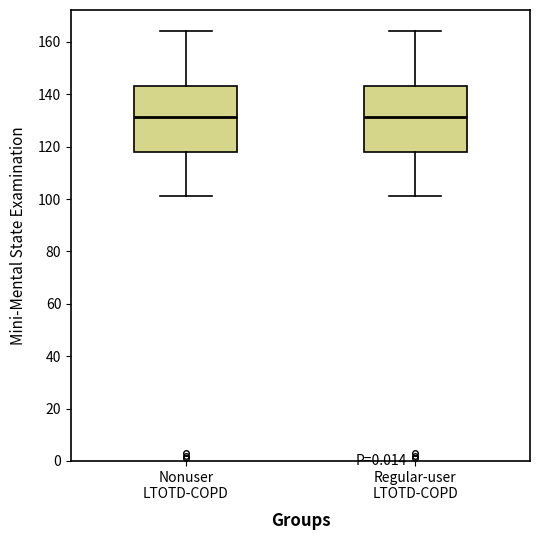

Reading left to right, transcribe this box plot: for each box, give where its median line is, the range the box spans, and where its two whiskers end, as read against the y-axis. The values are not printed on the chart, so give them approximately, as read against the axis.

Nonuser LTOTD-COPD: median 132, box 118 to 144, whiskers 102 to 164
Regular-user LTOTD-COPD: median 132, box 118 to 144, whiskers 102 to 164